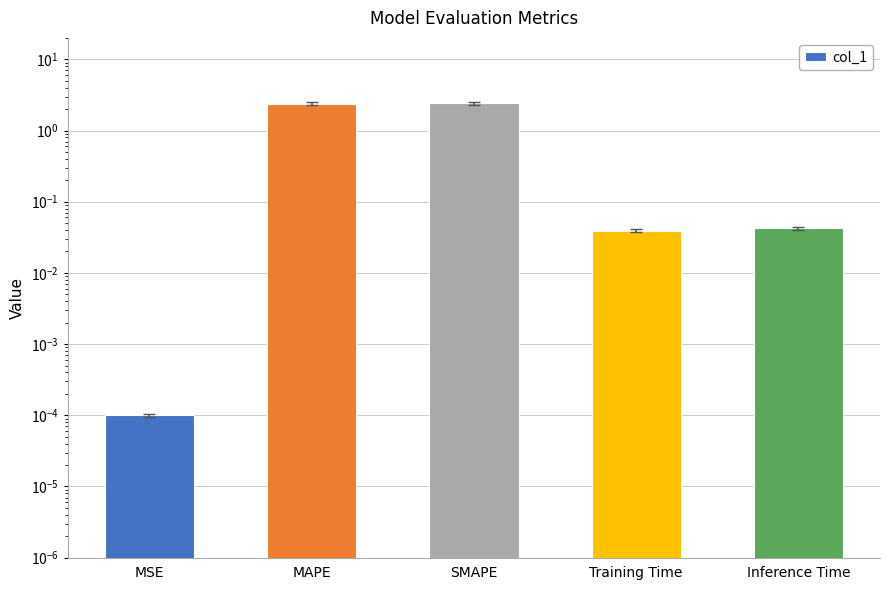

Which category has the lowest value across all series?

MSE